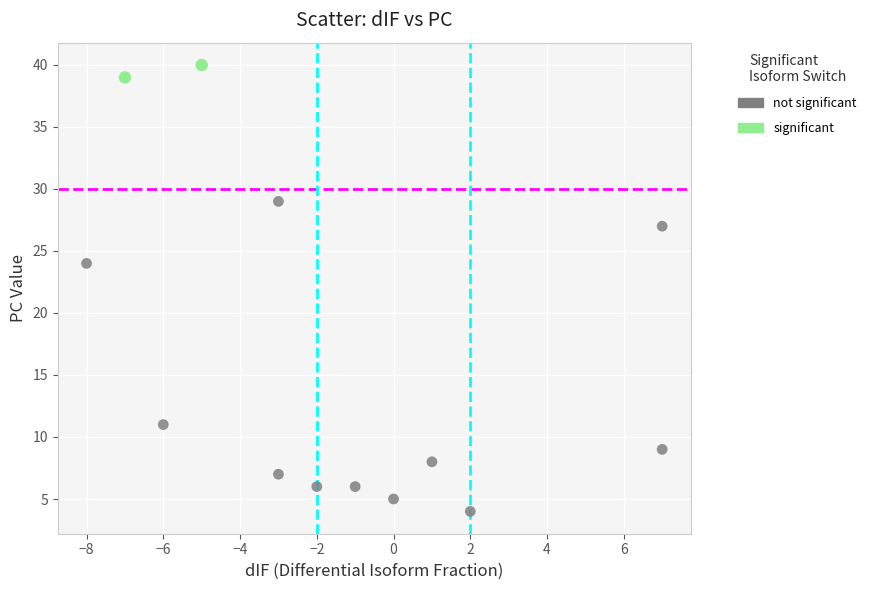

What are all the series names shown in the legend?

not significant, significant